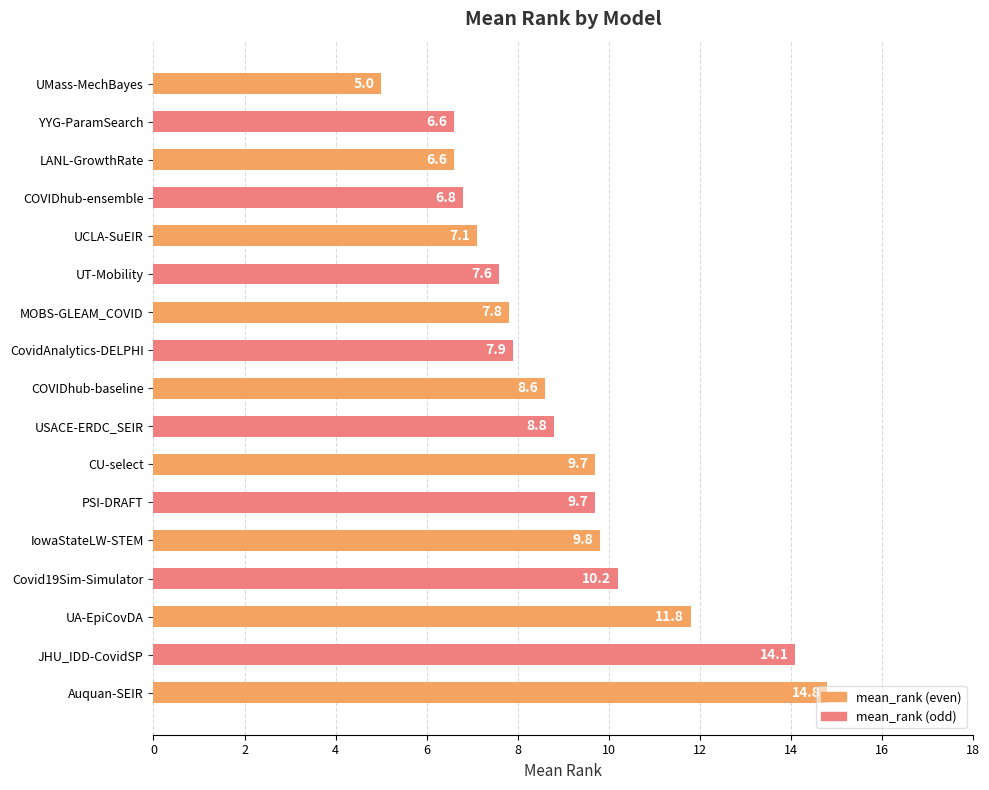

What is the value of the 13th bar from the top?

9.8